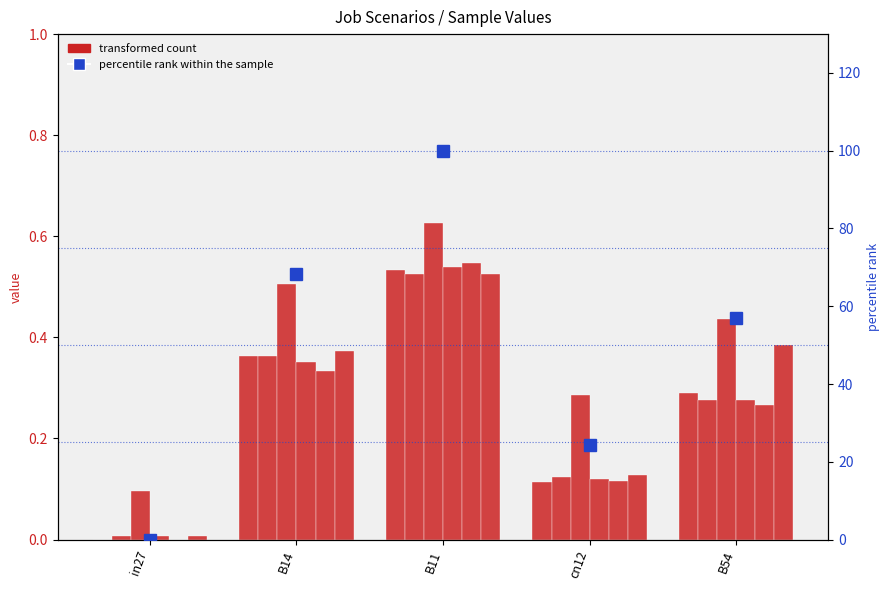

How many groups of bars are there?

5